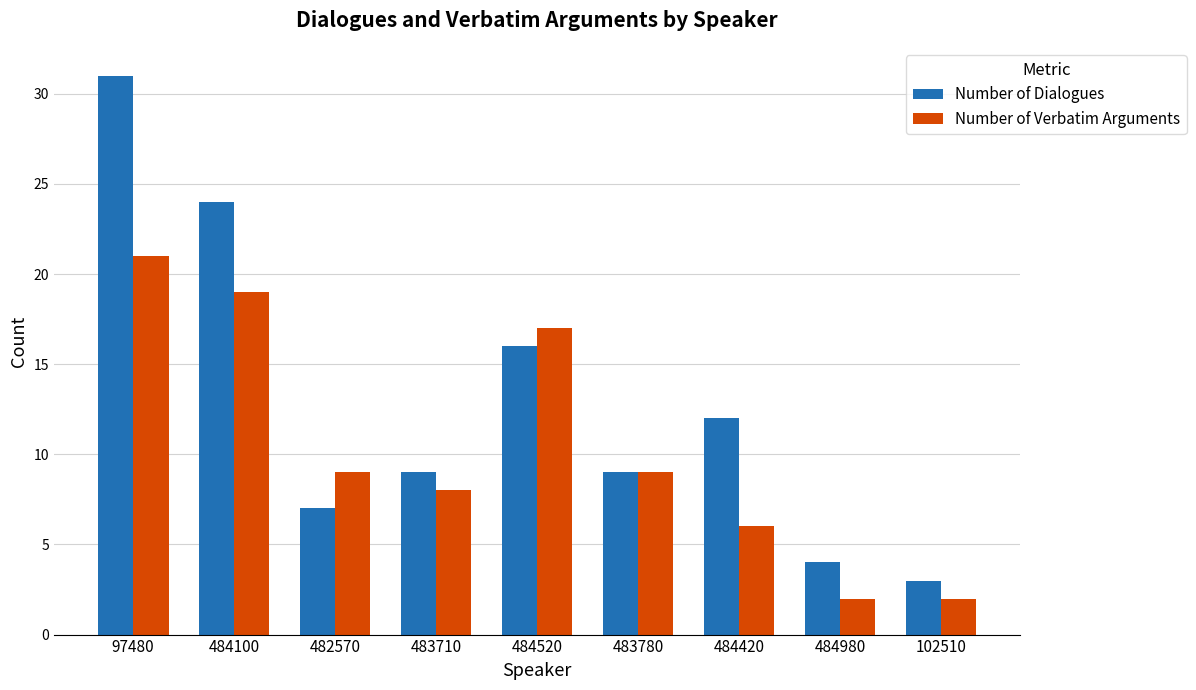

The Number of Dialogues series shows 9 at 483710. True or false?

True